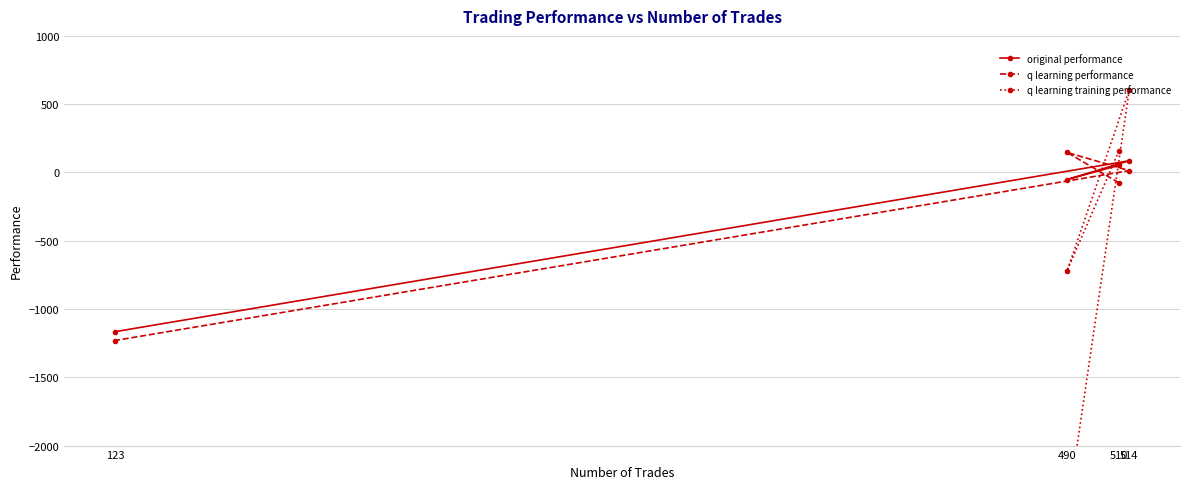

Which series has the widest spread of values?

q learning training performance